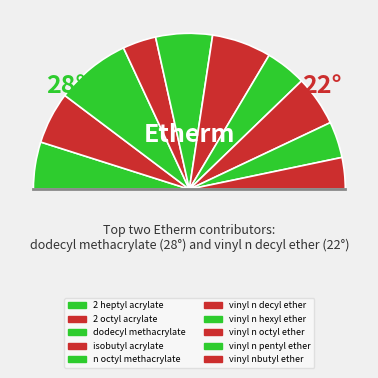

Rank the categories by value from lowest to highest.

poly_vinyl_nbutyl_ether_1M, poly_isobutyl_acrylate_1M, poly_vinyl_n_pentyl_ether_1M, poly_vinyl_n_hexyl_ether_1M, poly_2_heptyl_acrylate_1M, poly_vinyl_n_octyl_ether_1M, poly_2_octyl_acrylate_1M, poly_n_octyl_methacrylate_1M, poly_vinyl_n_decyl_ether_1M, poly_dodecyl_methacrylate_1M